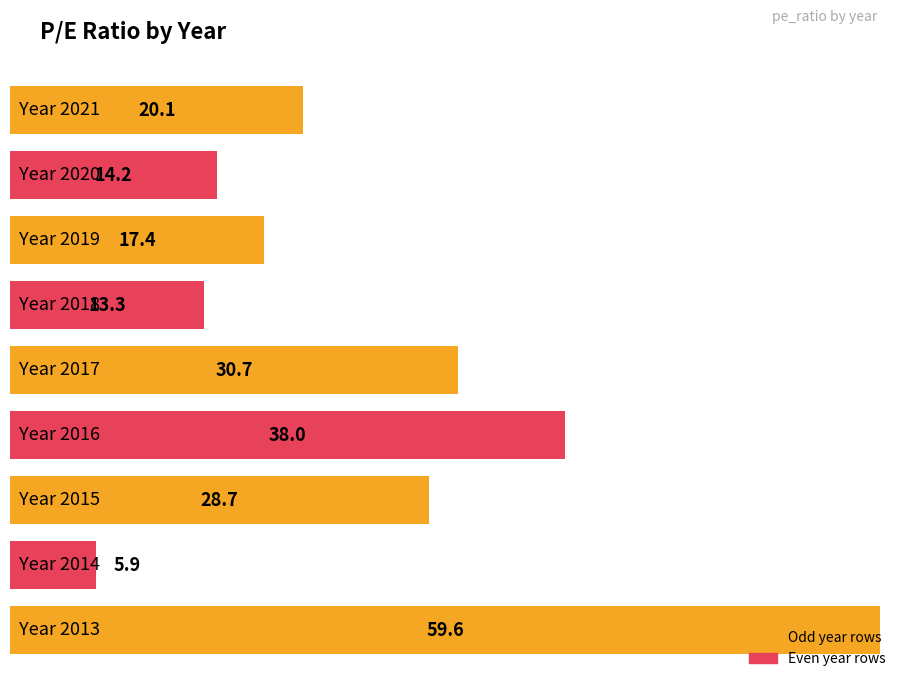

Rank the categories by value from highest to lowest.

2013, 2016, 2017, 2015, 2021, 2019, 2020, 2018, 2014